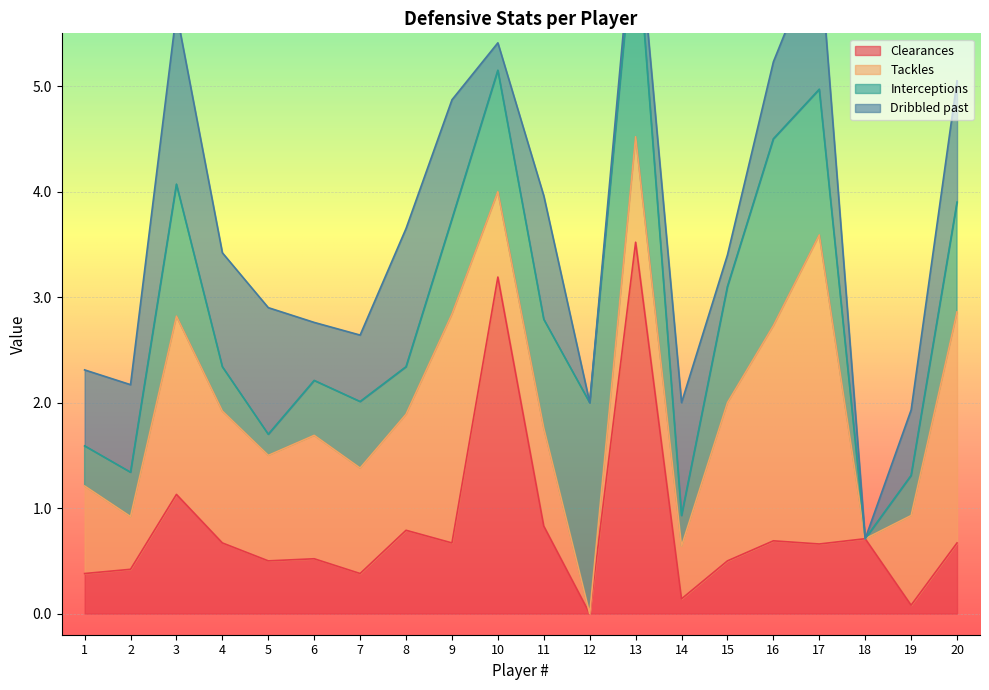

How many times do Interceptions and Tackles cross each other?

2